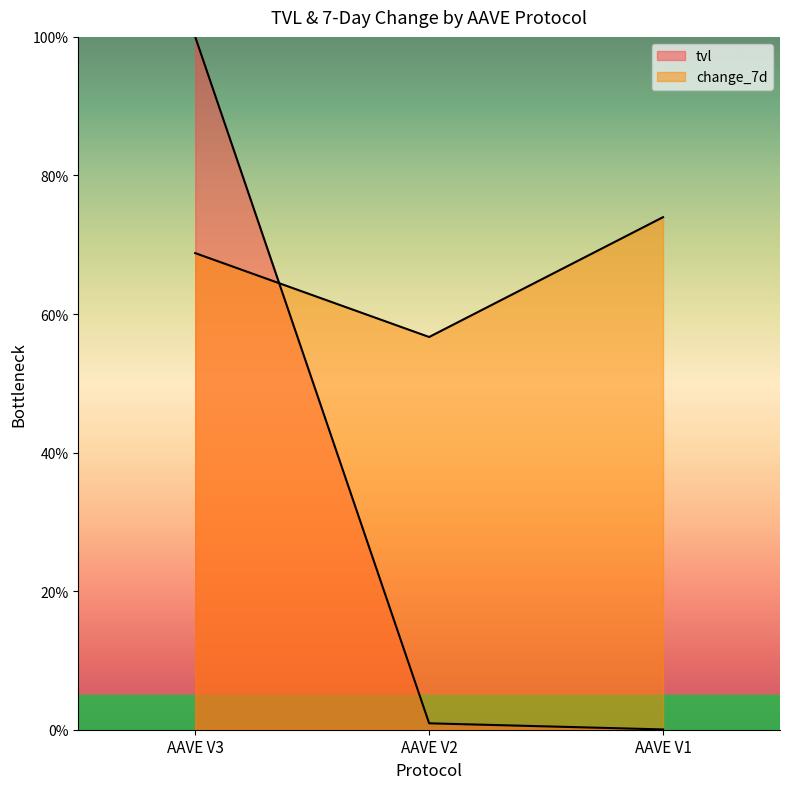

The change_7d series shows 85.6 at AAVE V2. True or false?

False